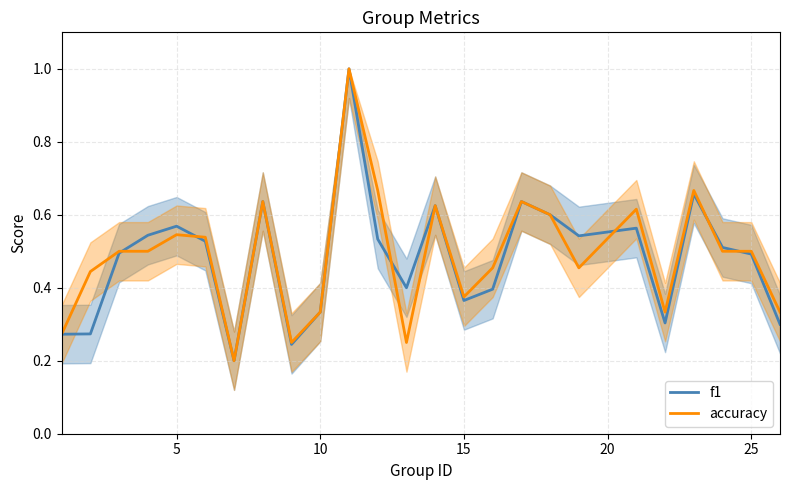

True or false: accuracy has a value of 1.0 at 25.

False